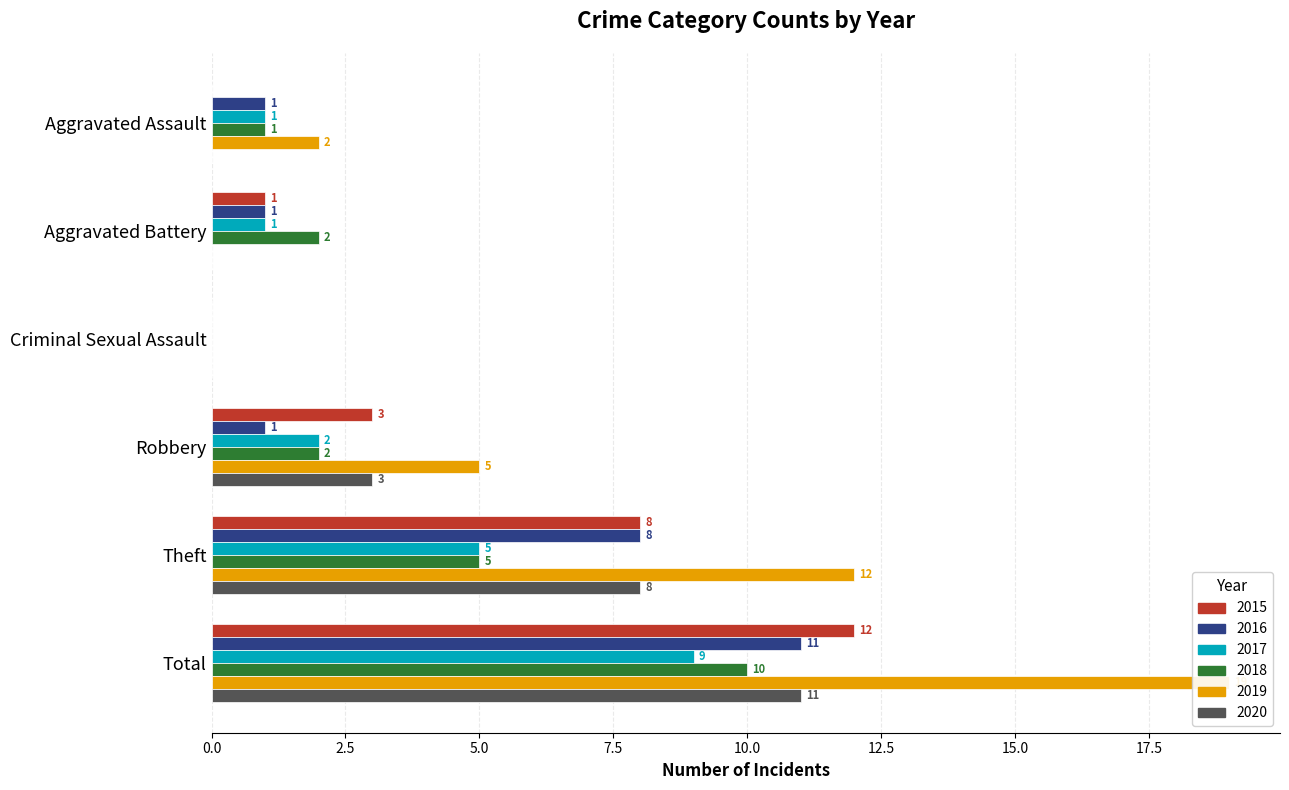

At which category is the sum across all series the highest?

Total